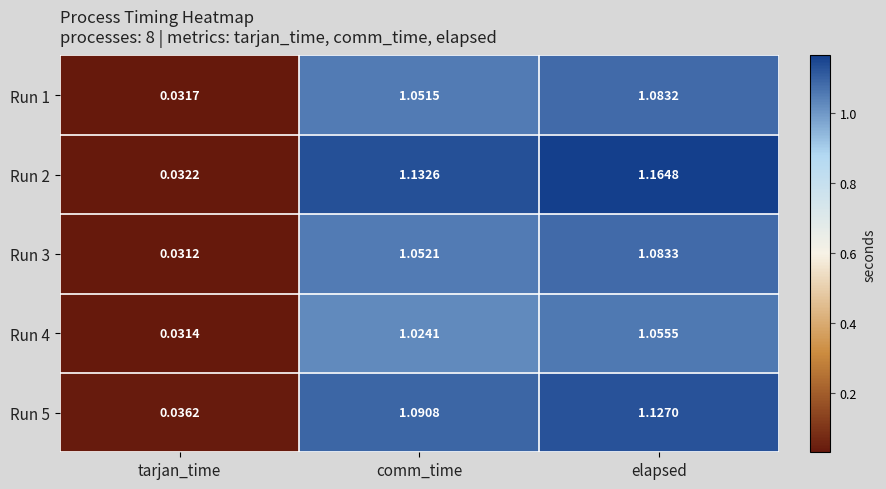

Is the value of Run 2 at elapsed greater than the value of Run 3 at comm_time?

Yes